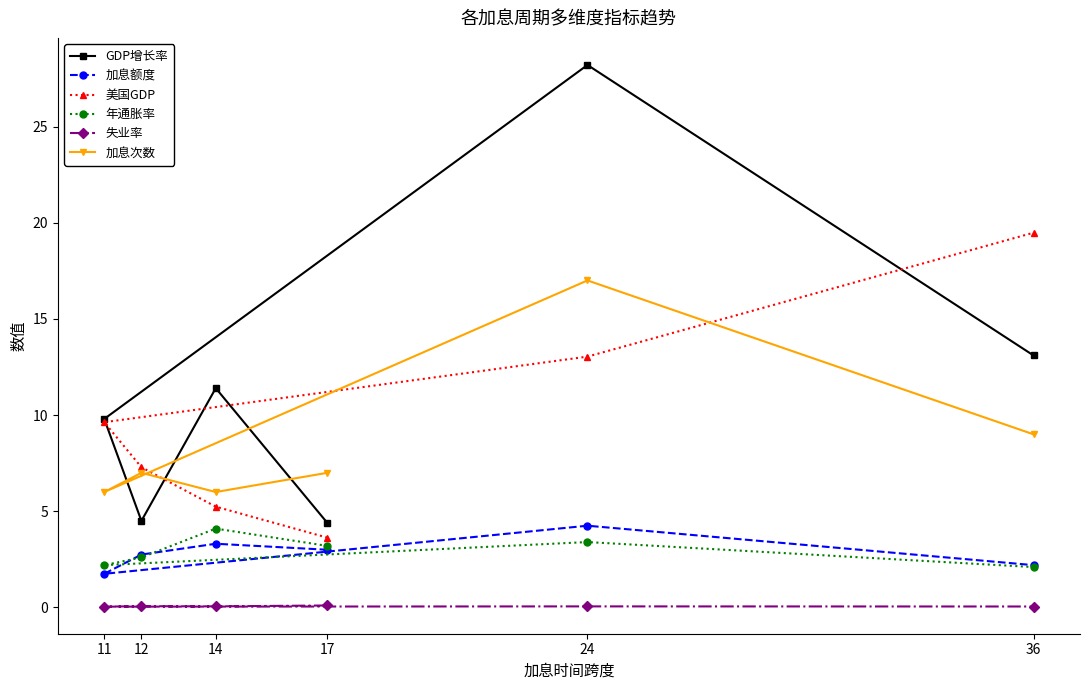

Between 17 and 36, which series saw the biggest shift?

美国GDP